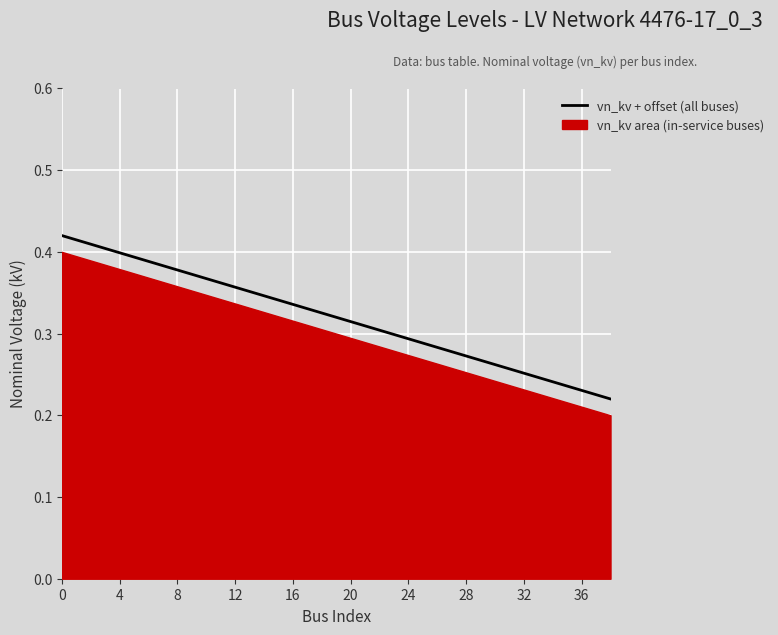

Does the chart display data point markers on the line(s)?

No